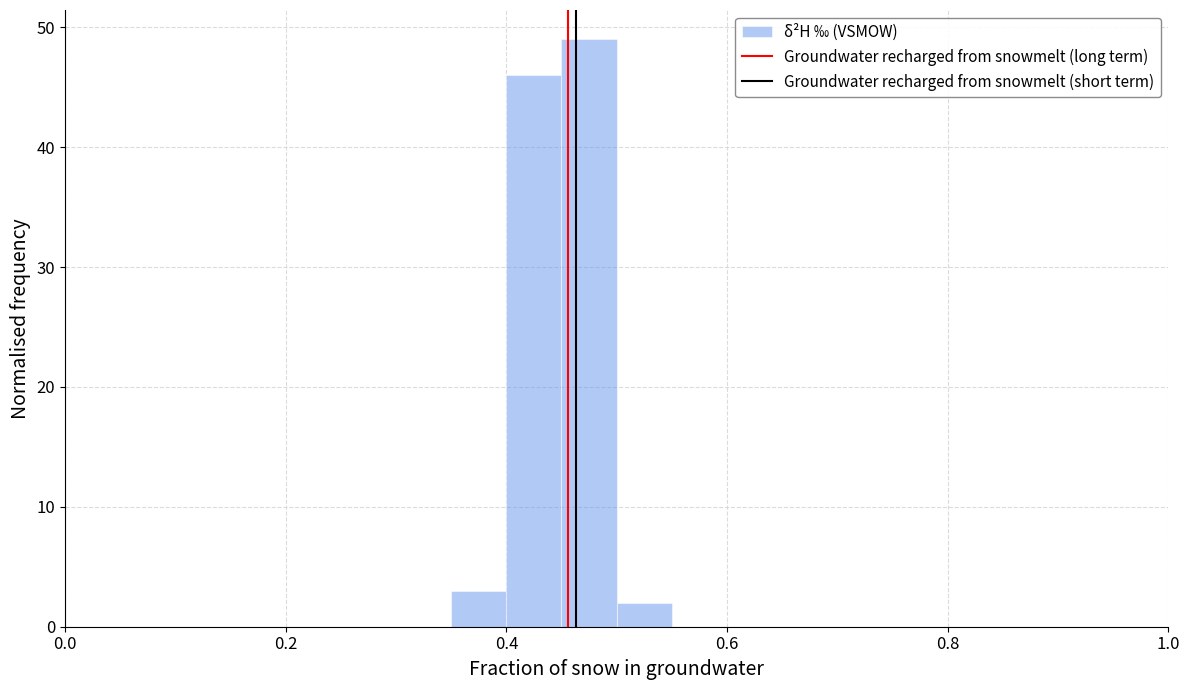

Read against the x-axis, roughly where is the centre of the tallest bar?

0.48